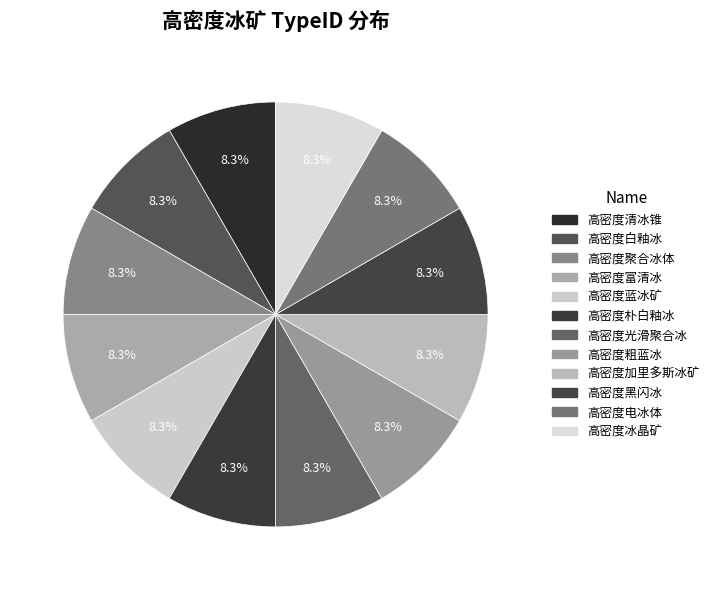

Count the number of slices in the pie.

12